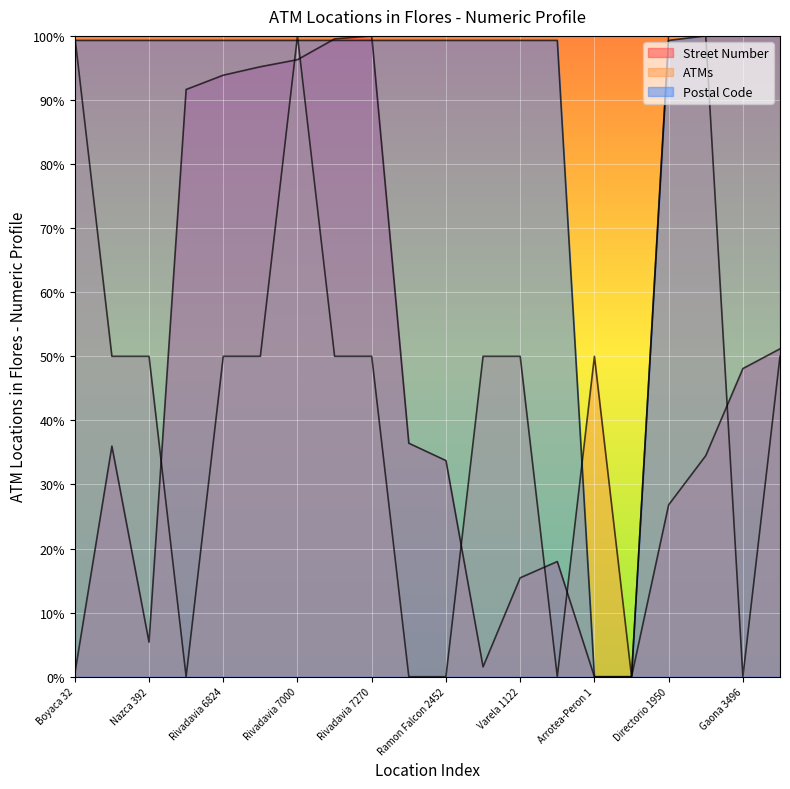

What are all the series names shown in the legend?

Street Number, ATMs, Postal Code